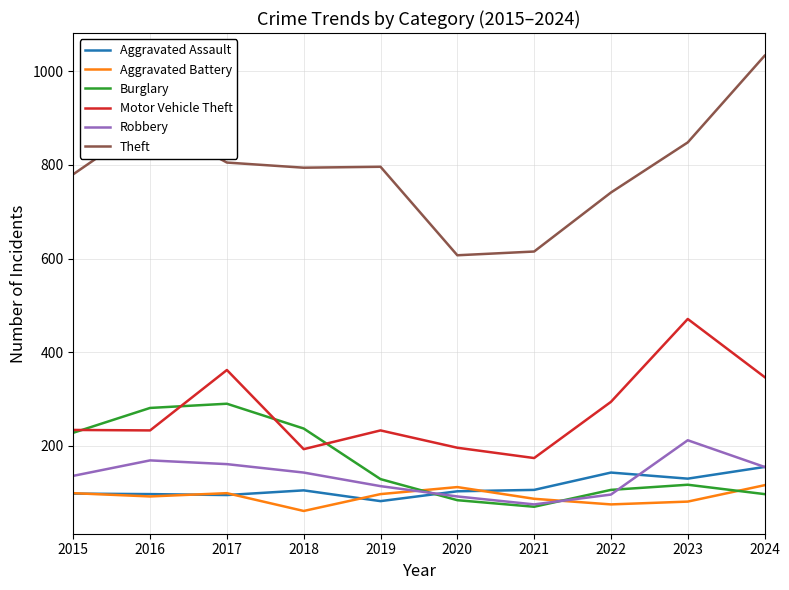

Between 2015 and 2023, which series saw the biggest shift?

Motor Vehicle Theft